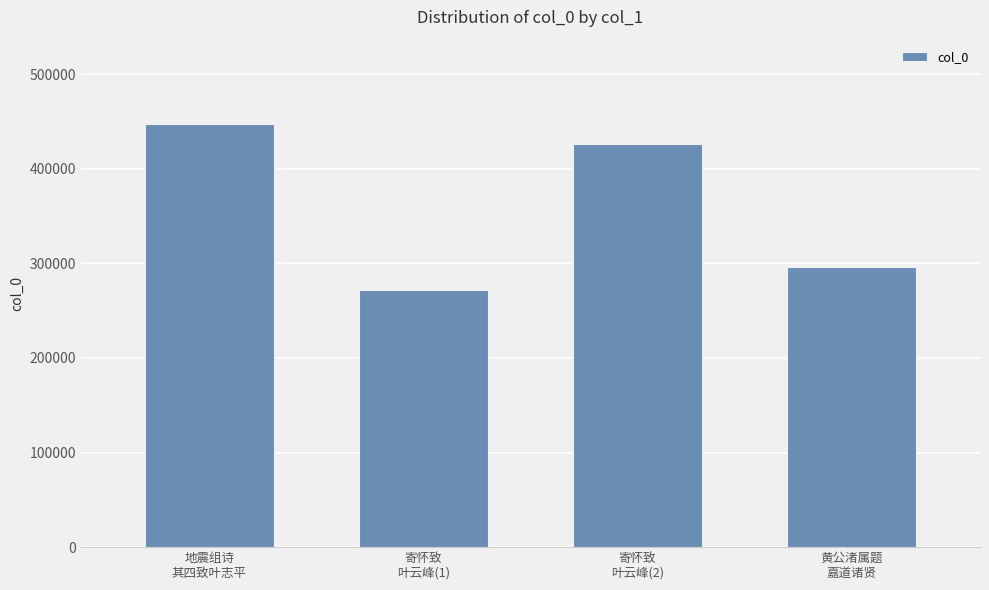

How many bars are there in total?

4